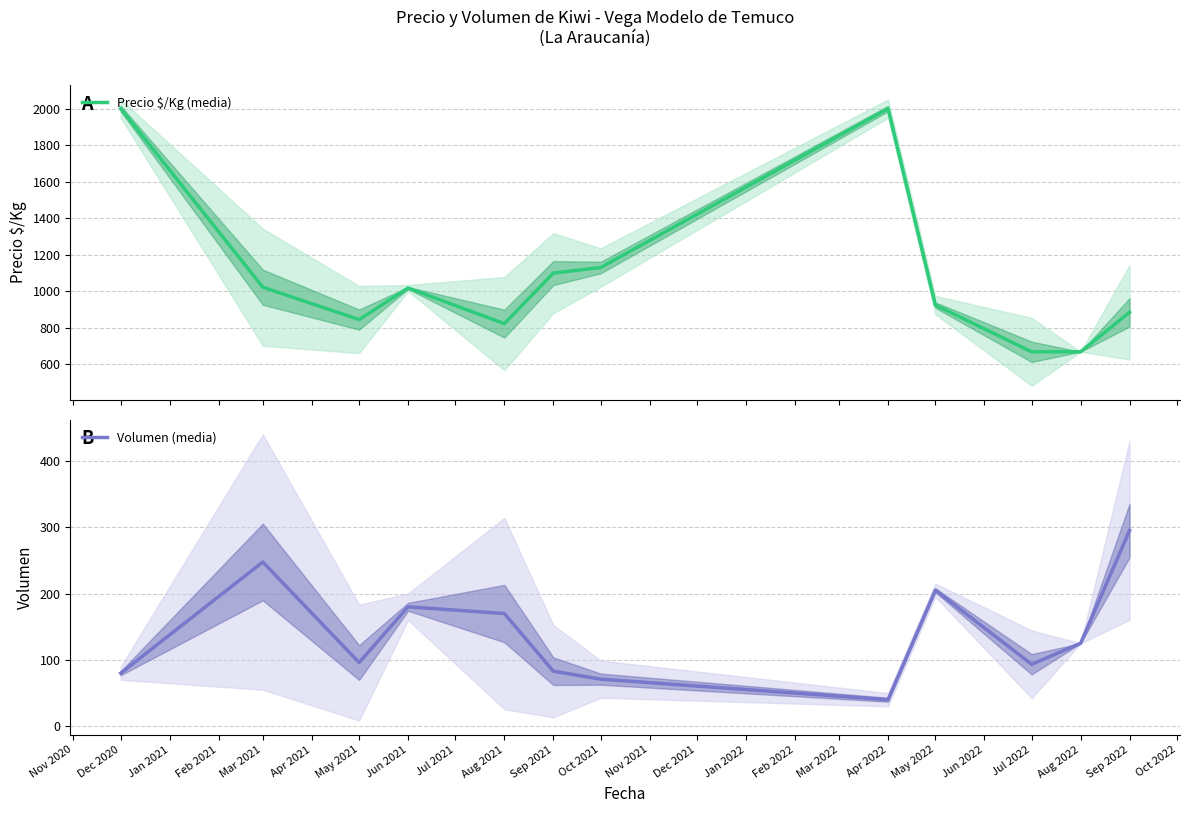

What is the maximum value for Precio $/Kg (media)?

2000.0